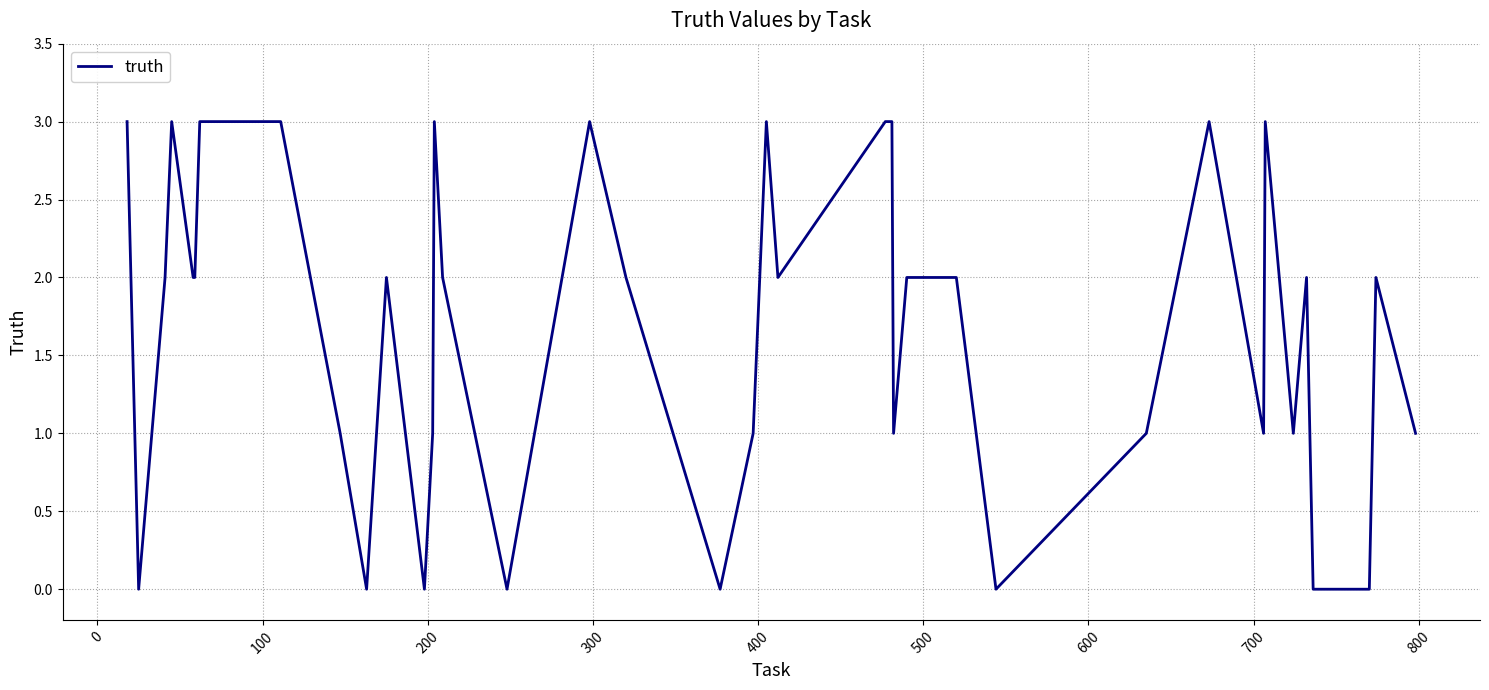

What is the difference between the maximum and minimum values?

3